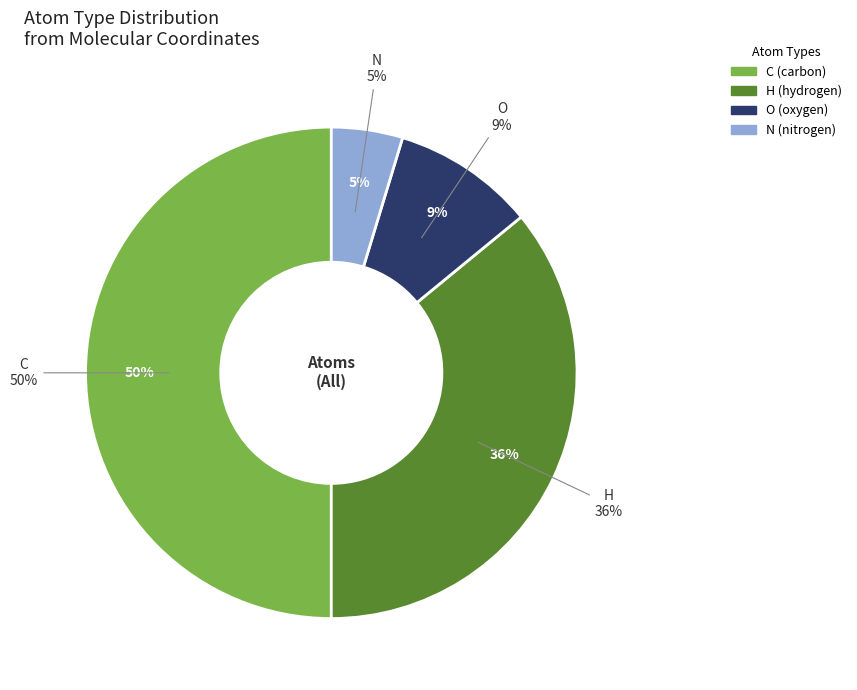

Between C and O, which is larger?

C